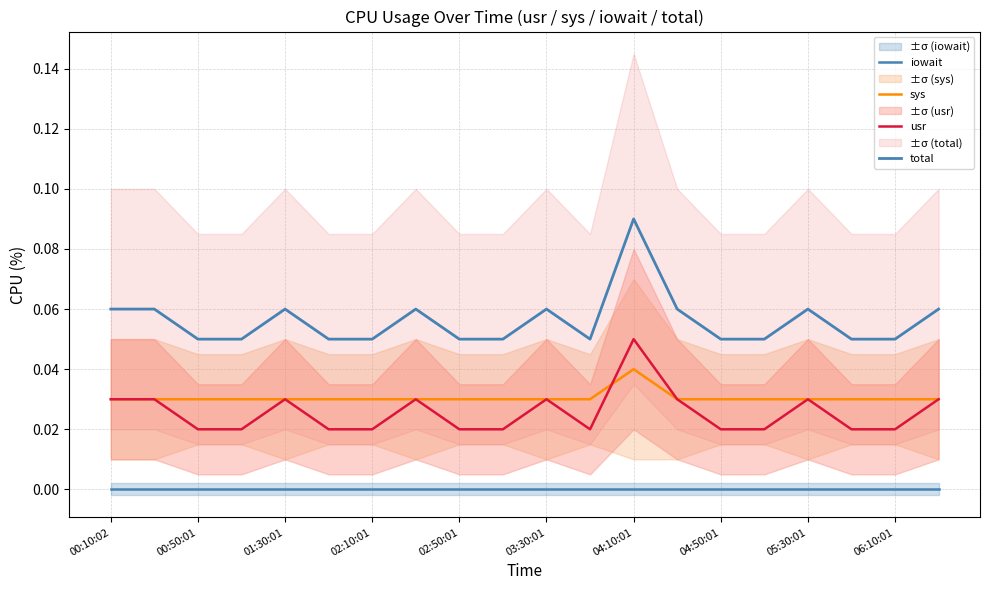

Is this an area chart (filled region under the line)?

No